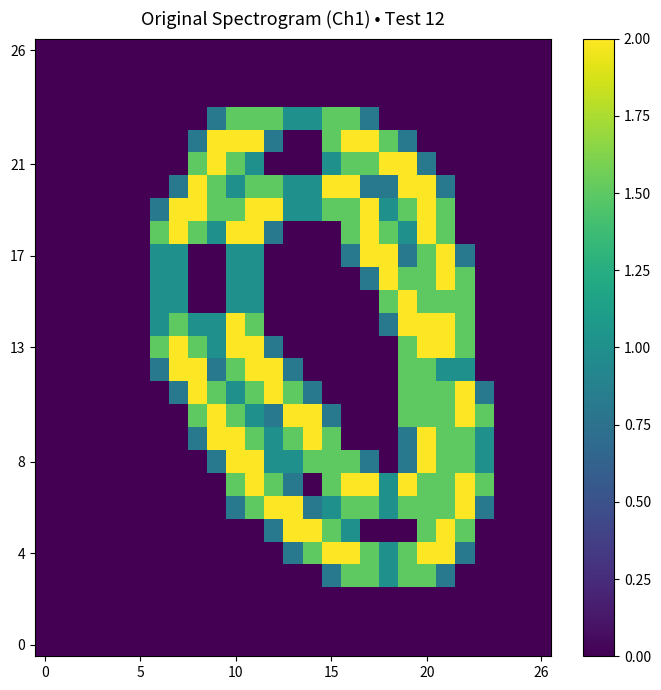

At how many categories does at least one series exceed 1?

18